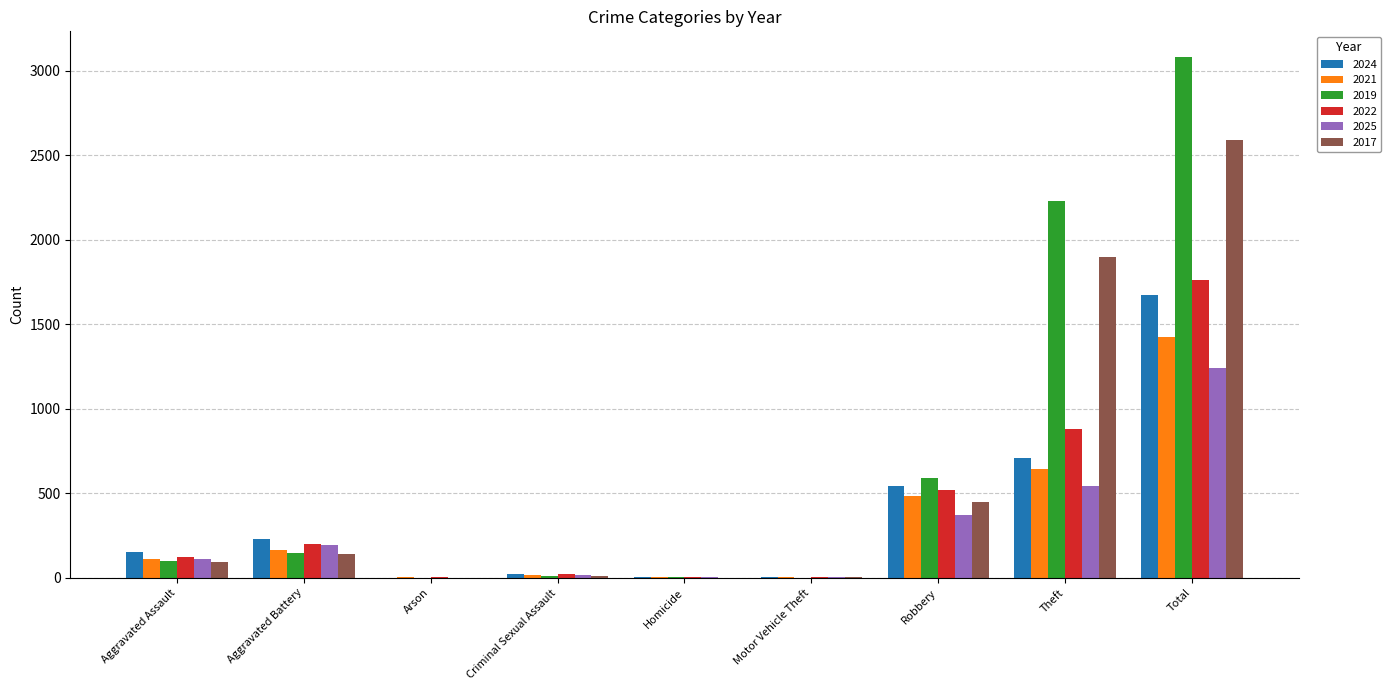

At which label is 2017 closest to 1296?

Theft